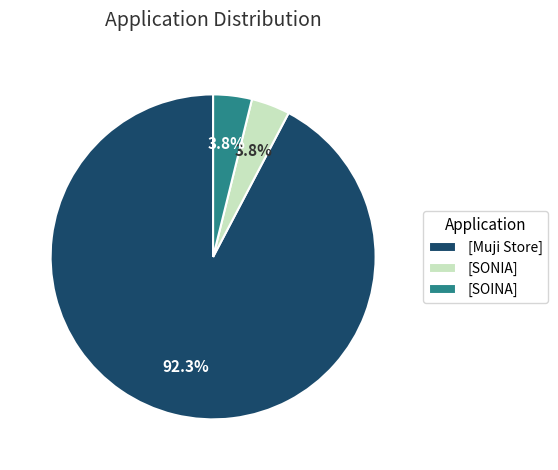

Which slice represents more than half of the pie?

[Muji Store]